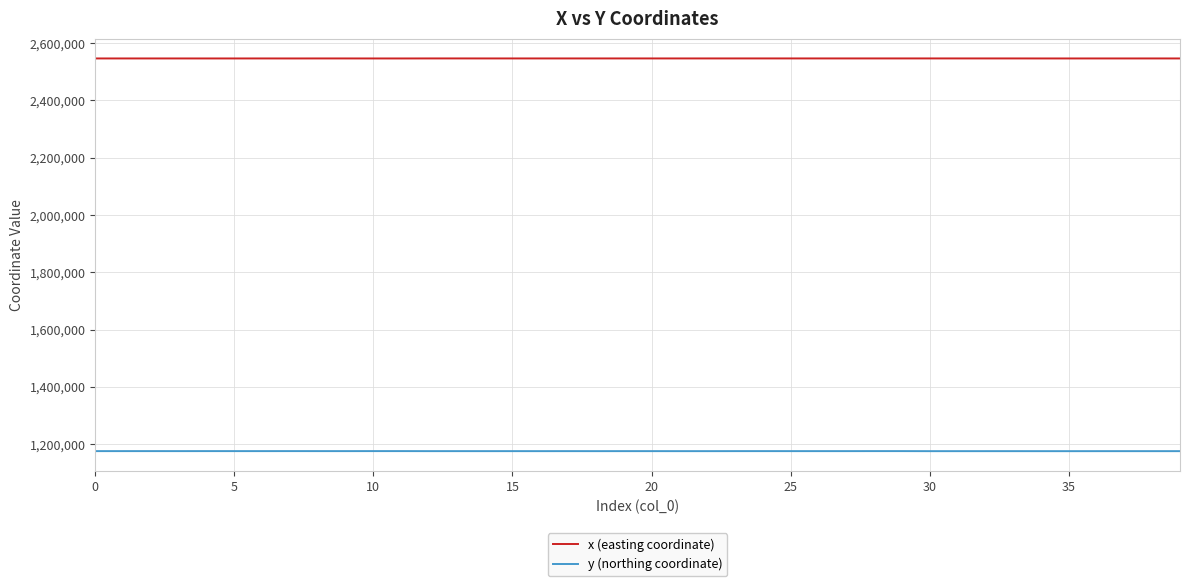

True or false: x (easting coordinate) and y (northing coordinate) cross at least once.

False